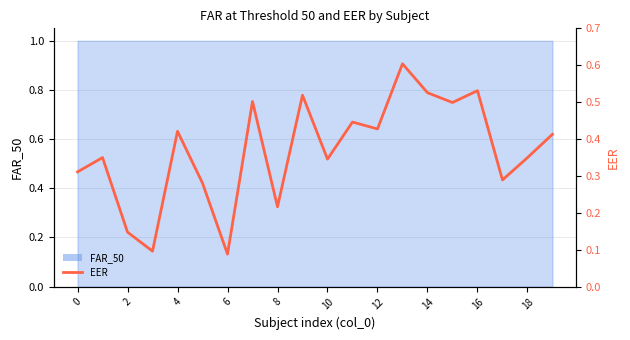

True or false: the data has more than 1 interior local peaks.

True